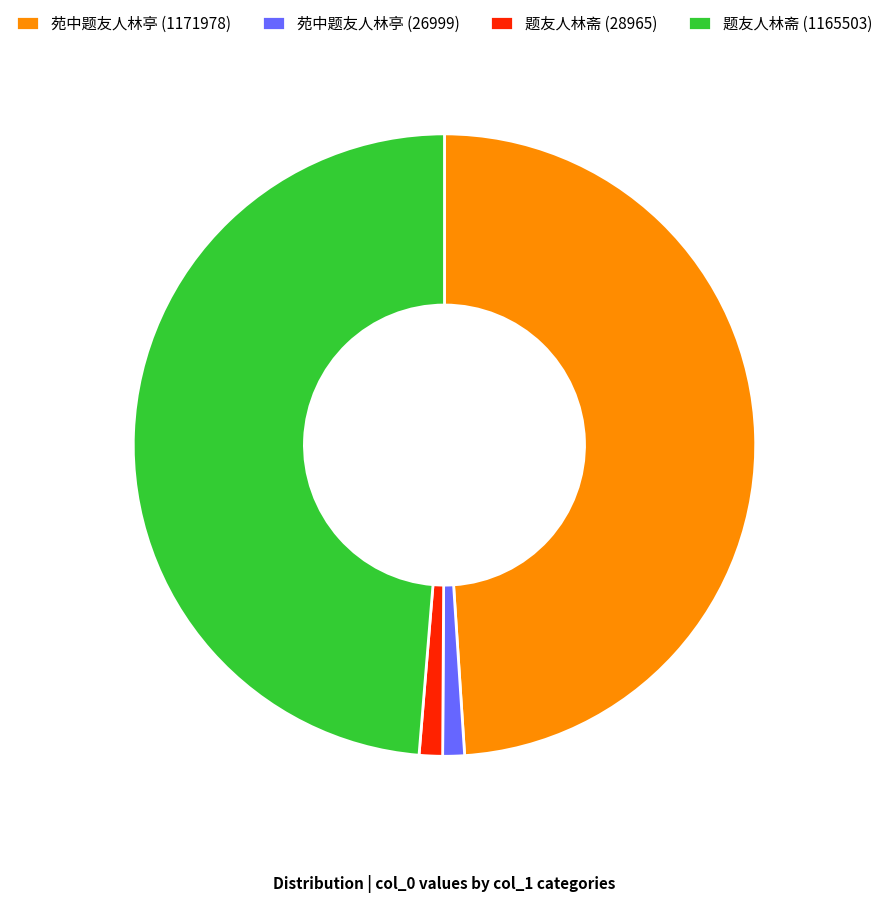

Does any single category account for the majority?

No